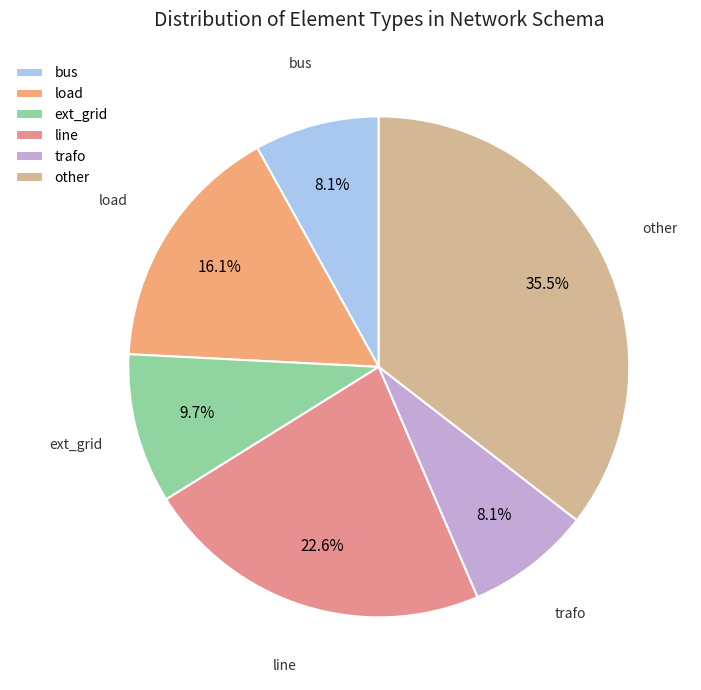

What portion of the pie excludes bus?

91.9%